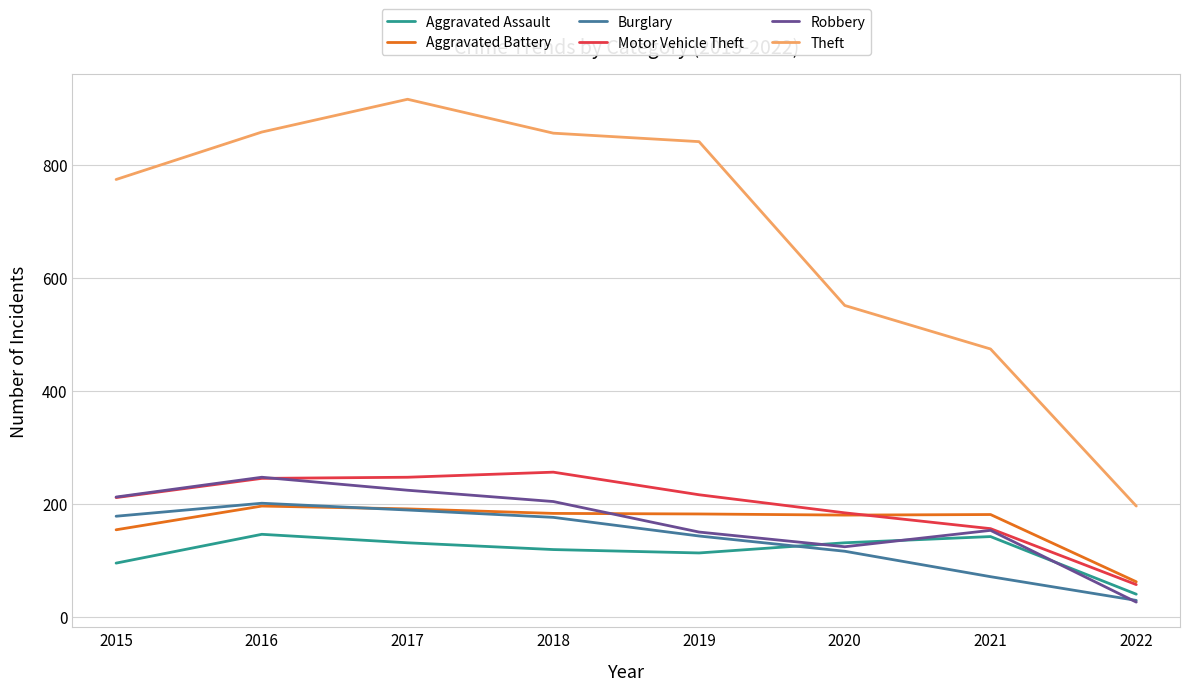

True or false: Robbery has a value of 217 at 2019.

False